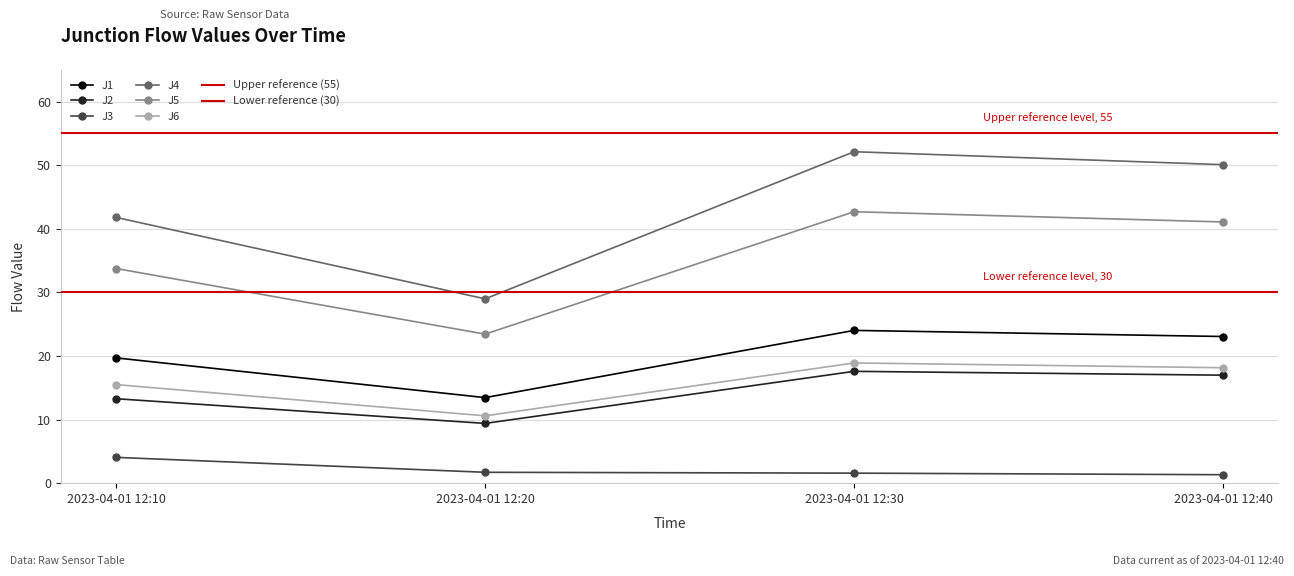

How many data points in J4 are less than 50?

2